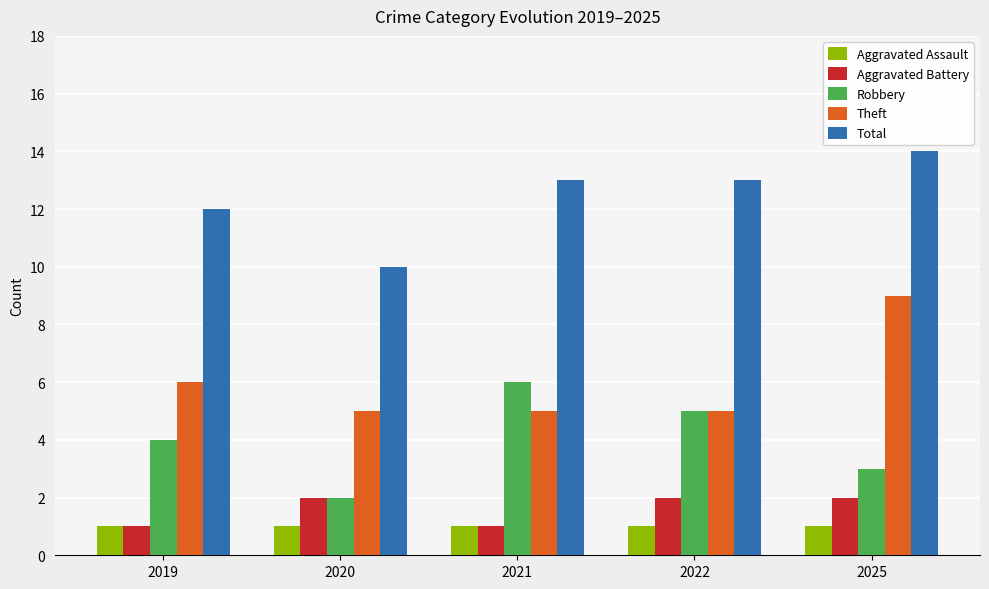

What is the difference between the second highest and minimum values in the Theft series?

1